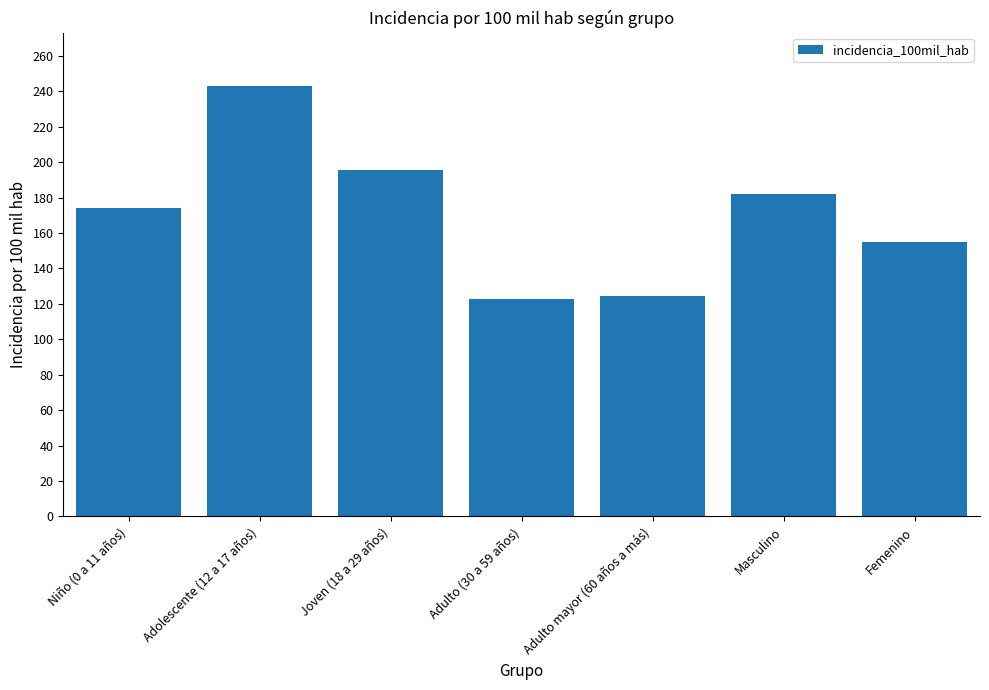

What is the average value?

171.0